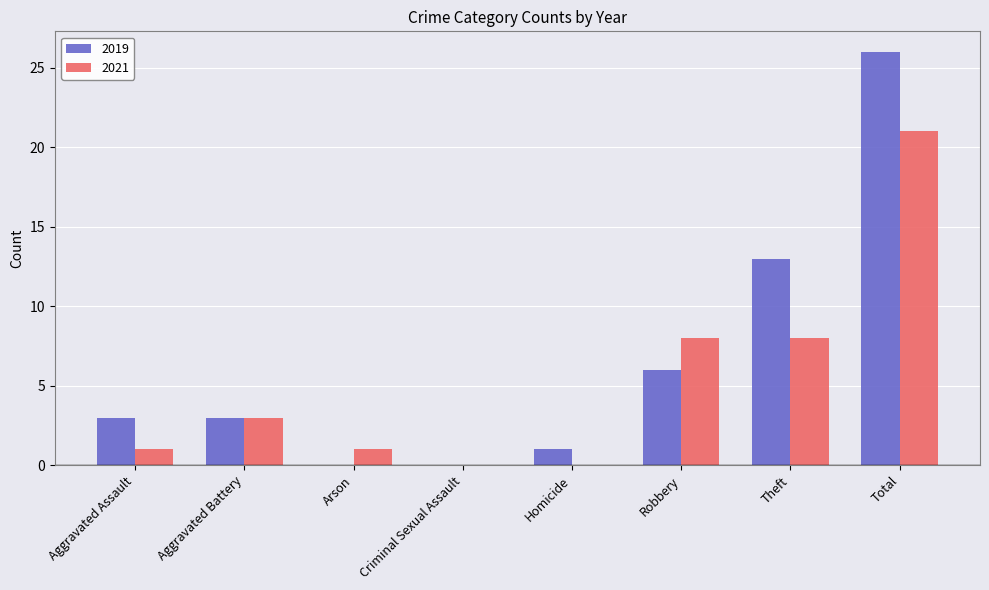

How many groups of bars are there?

8